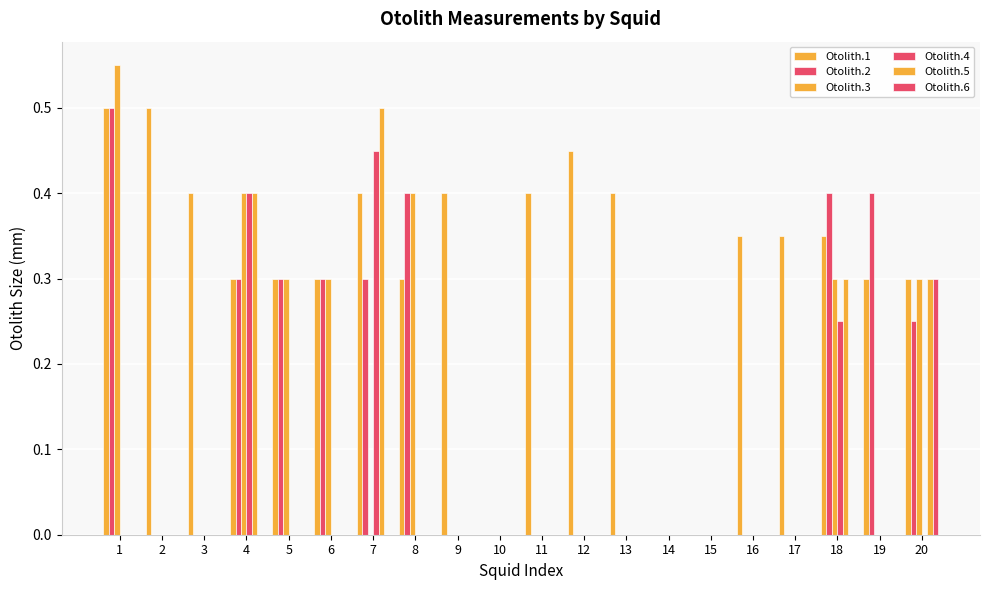

Reading left to right, what are all the values shown in this chart?

Otolith.1: 1=0.5	2=0.5	3=0.4	4=0.3	5=0.3	6=0.3	7=0.4	8=0.3	9=0.4	10=0.0	11=0.4	12=0.5	13=0.4	14=0.0	15=0.0	16=0.3	17=0.3	18=0.3	19=0.3	20=0.3
Otolith.2: 1=0.5	2=0.0	3=0.0	4=0.3	5=0.3	6=0.3	7=0.3	8=0.4	9=0.0	10=0.0	11=0.0	12=0.0	13=0.0	14=0.0	15=0.0	16=0.0	17=0.0	18=0.4	19=0.4	20=0.2
Otolith.3: 1=0.6	2=0.0	3=0.0	4=0.4	5=0.3	6=0.3	7=0.0	8=0.4	9=0.0	10=0.0	11=0.0	12=0.0	13=0.0	14=0.0	15=0.0	16=0.0	17=0.0	18=0.3	19=0.0	20=0.3
Otolith.4: 1=0.0	2=0.0	3=0.0	4=0.4	5=0.0	6=0.0	7=0.5	8=0.0	9=0.0	10=0.0	11=0.0	12=0.0	13=0.0	14=0.0	15=0.0	16=0.0	17=0.0	18=0.2	19=0.0	20=0.0
Otolith.5: 1=0.0	2=0.0	3=0.0	4=0.4	5=0.0	6=0.0	7=0.5	8=0.0	9=0.0	10=0.0	11=0.0	12=0.0	13=0.0	14=0.0	15=0.0	16=0.0	17=0.0	18=0.3	19=0.0	20=0.3
Otolith.6: 1=0.0	2=0.0	3=0.0	4=0.0	5=0.0	6=0.0	7=0.0	8=0.0	9=0.0	10=0.0	11=0.0	12=0.0	13=0.0	14=0.0	15=0.0	16=0.0	17=0.0	18=0.0	19=0.0	20=0.3